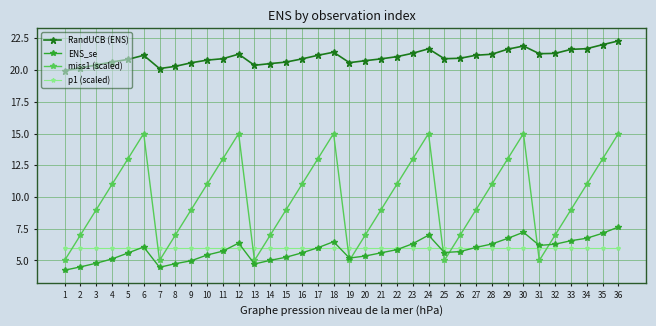

What is the value of the p1 (scaled) point at the 26th from the left?

6.0